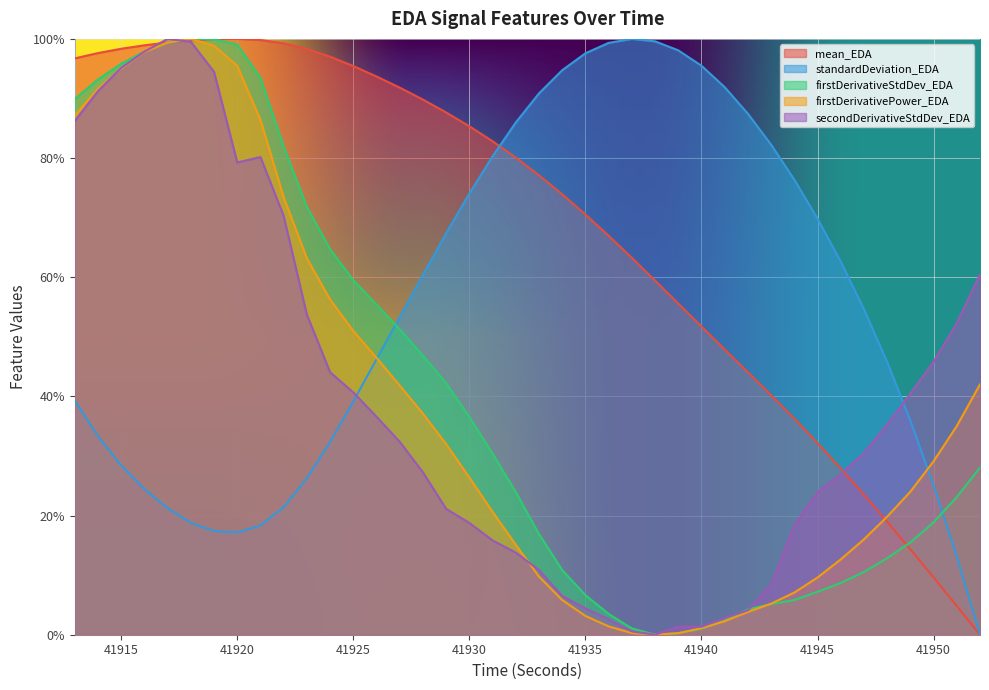

True or false: standardDeviation_EDA and firstDerivativePower_EDA cross at least once.

True